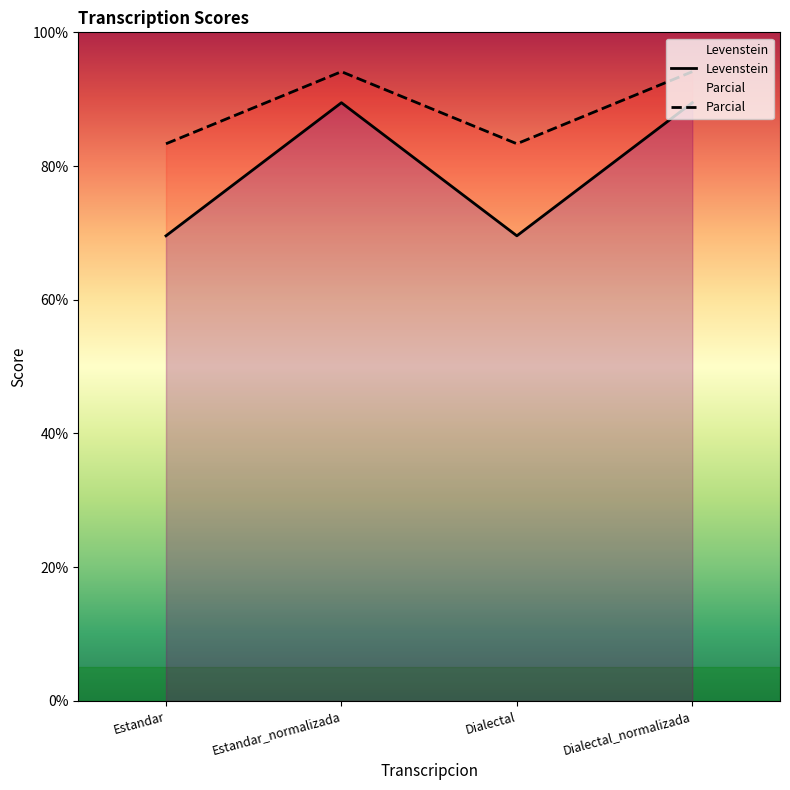

True or false: Parcial and Levenstein intersect in this chart.

False